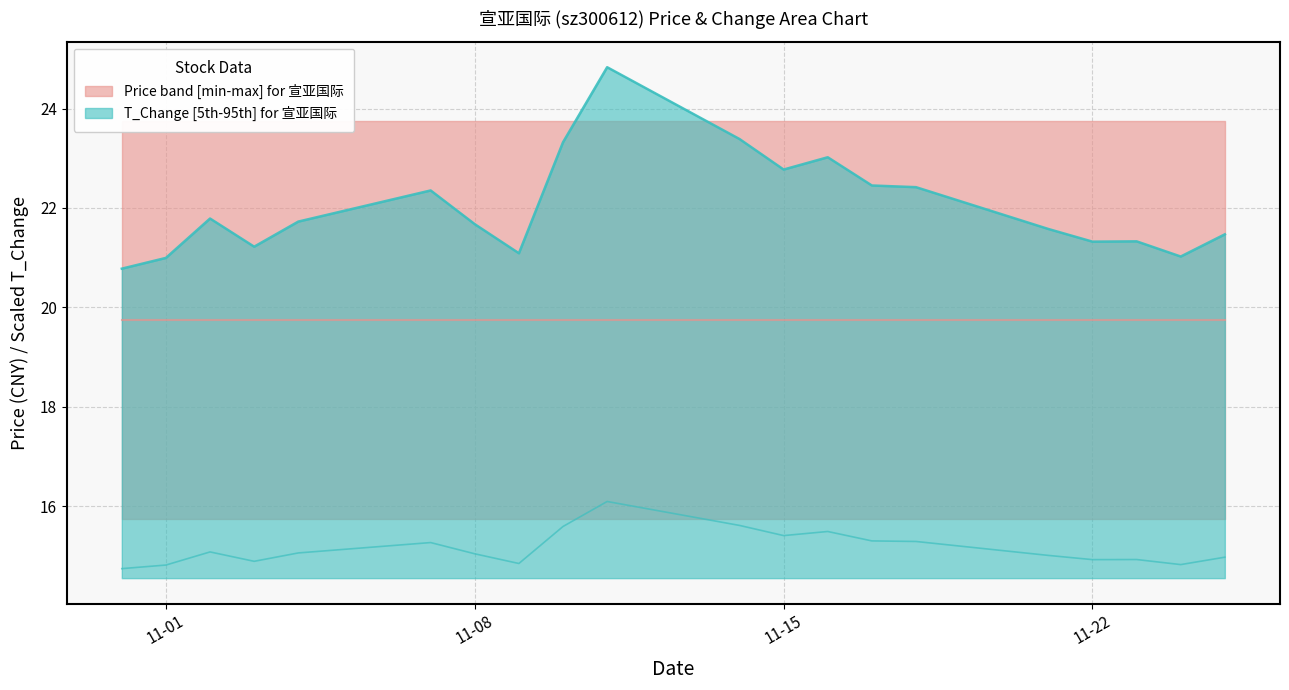

What is the average value?

22.0